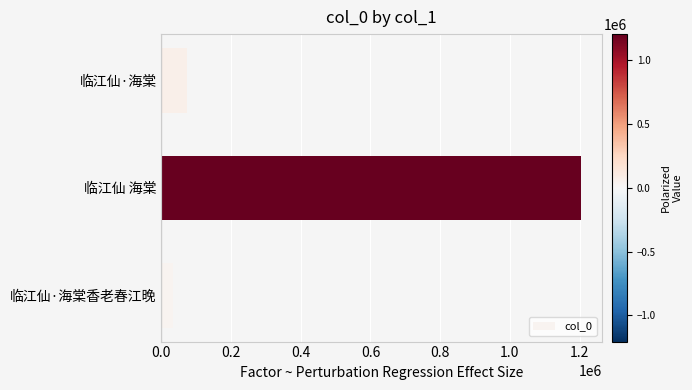

Which has a higher value, 临江仙 海棠 or 临江仙·海棠香老春江晚?

临江仙 海棠